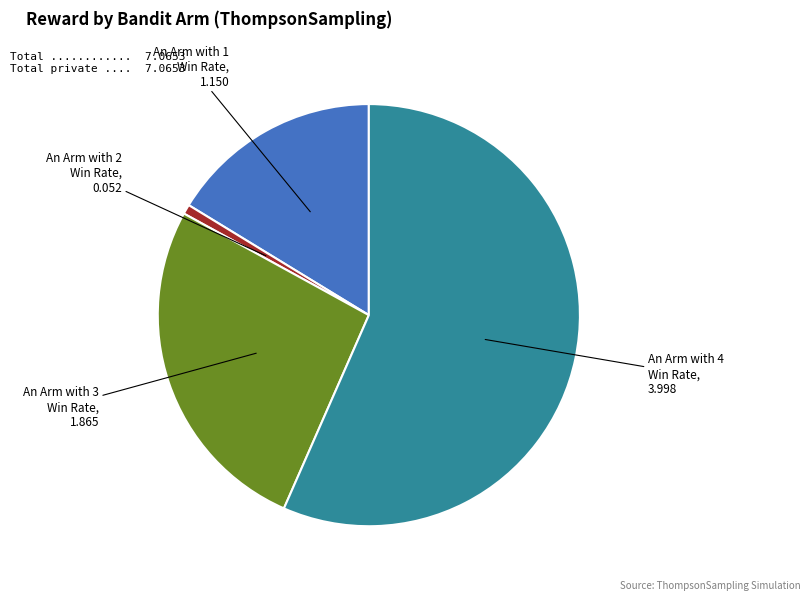

Which slice is the largest?

An Arm with 4 Win Rate